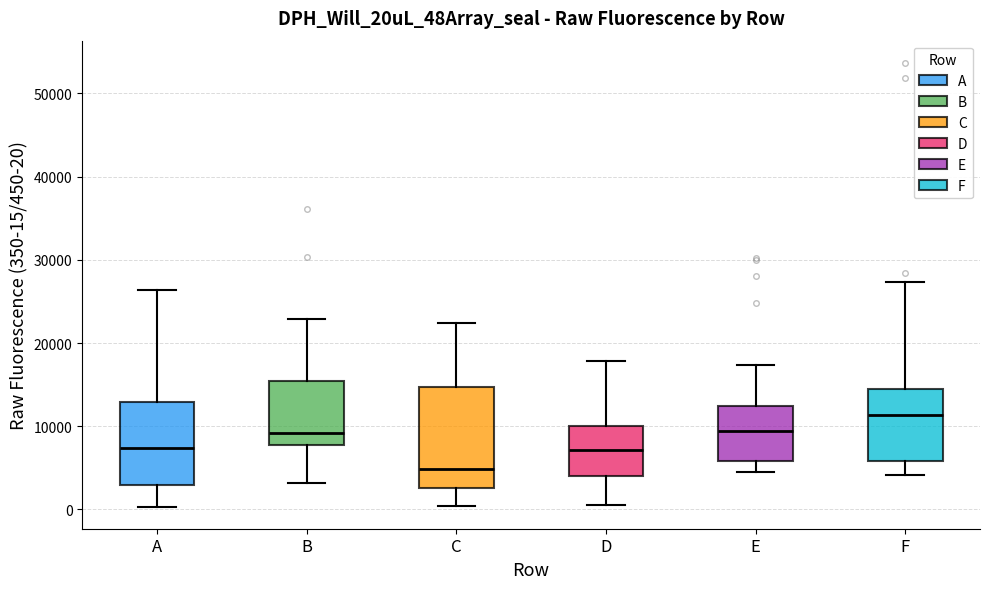

Reading left to right, read every box against the y-axis: the position of its median line, the range the box covers, and the ends of its whiskers. The values are not printed on the chart, so give them approximately, as read against the axis.

A: median 7000, box 3000 to 13000, whiskers 0 to 26000
B: median 9000, box 8000 to 15000, whiskers 3000 to 23000
C: median 5000, box 3000 to 15000, whiskers 0 to 22000
D: median 7000, box 4000 to 10000, whiskers 0 to 18000
E: median 9000, box 6000 to 12000, whiskers 5000 to 17000
F: median 11000, box 6000 to 14000, whiskers 4000 to 27000